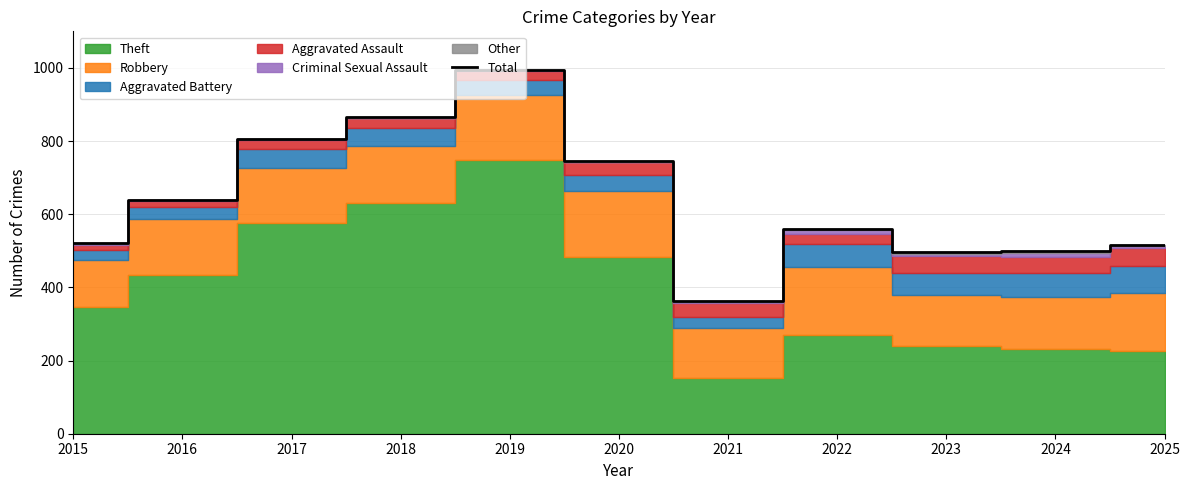

Rank the categories by value from highest to lowest.

2019, 2018, 2017, 2020, 2016, 2022, 2015, 2025, 2024, 2023, 2021